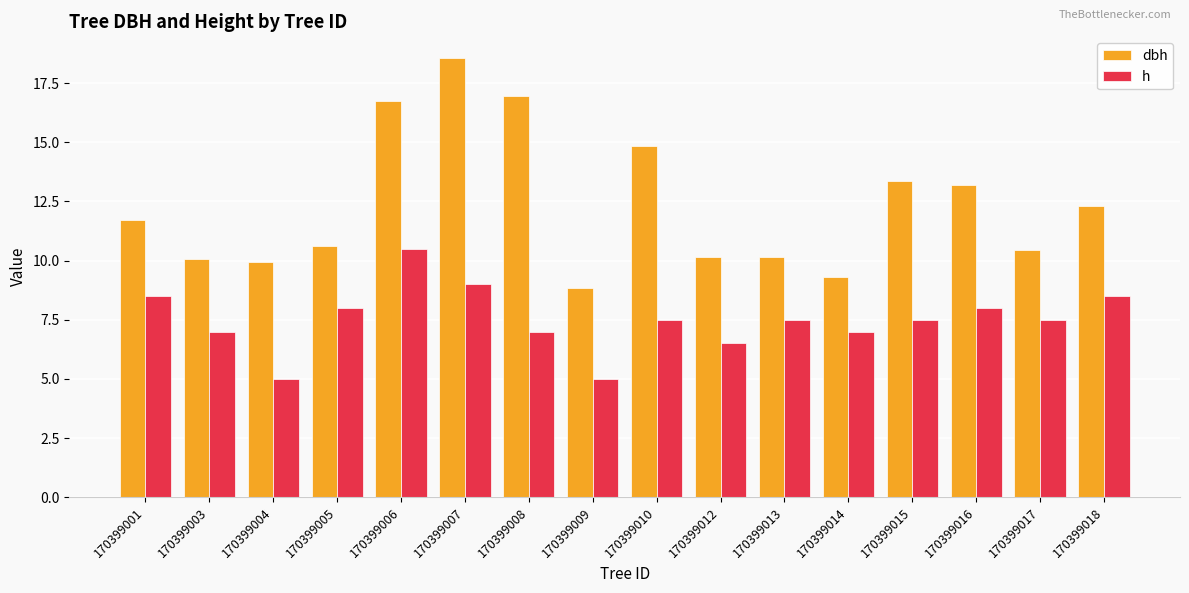

Between 170399001 and 170399018, which series saw the biggest shift?

dbh